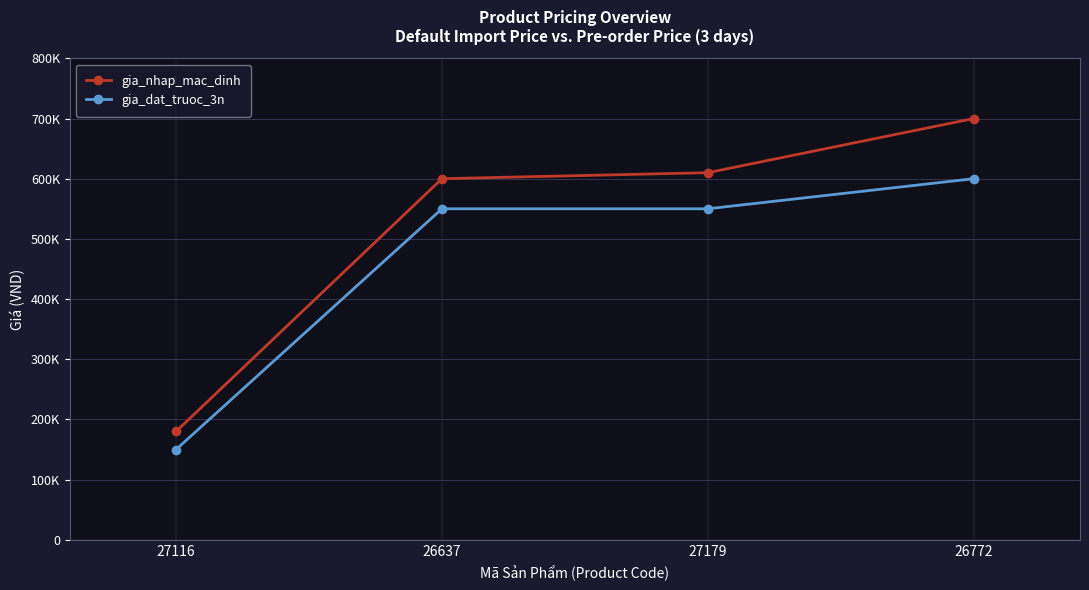

What are all the series names shown in the legend?

gia_nhap_mac_dinh, gia_dat_truoc_3n